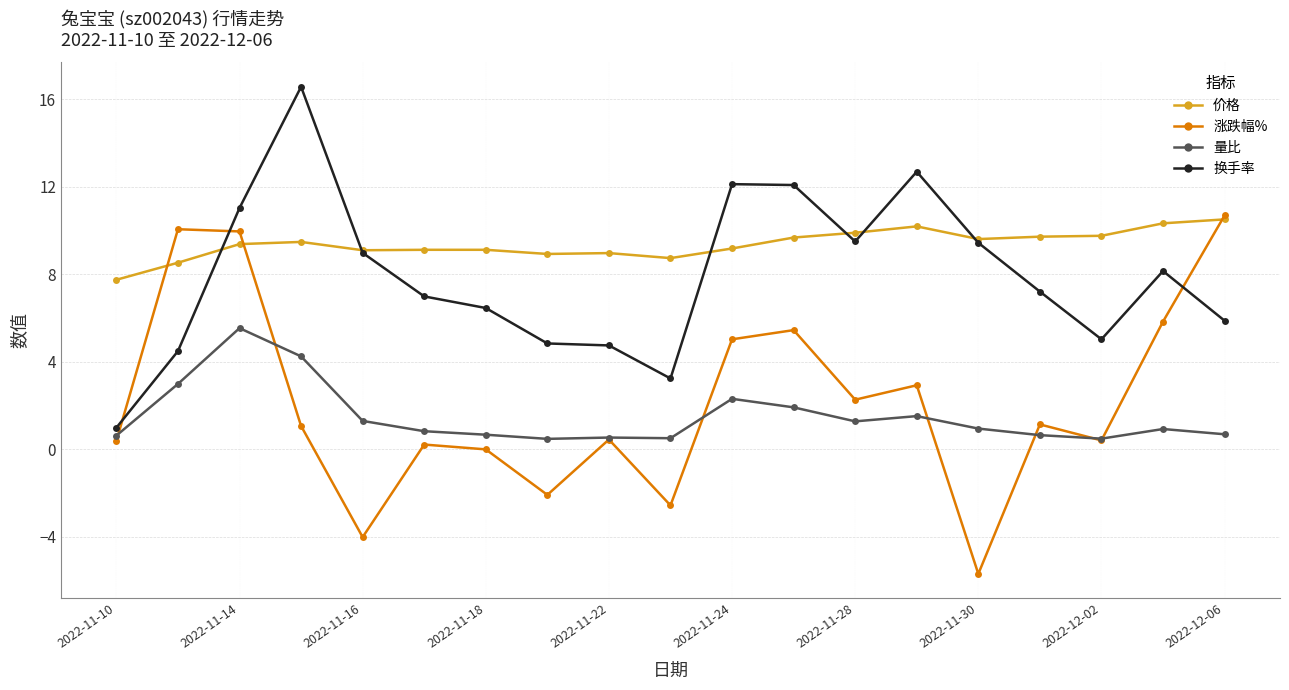

What is the value of the 涨跌幅% point at the 16th from the left?

1.1